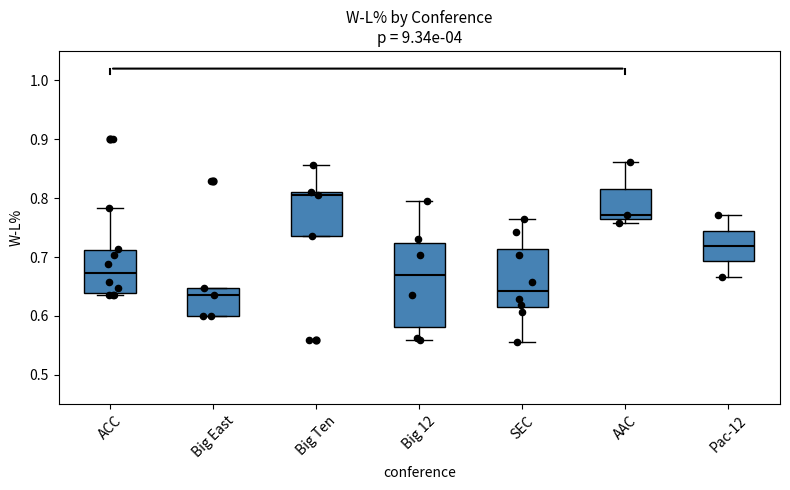

Which box is the tallest, from its lower edge to its upper edge?

Big 12